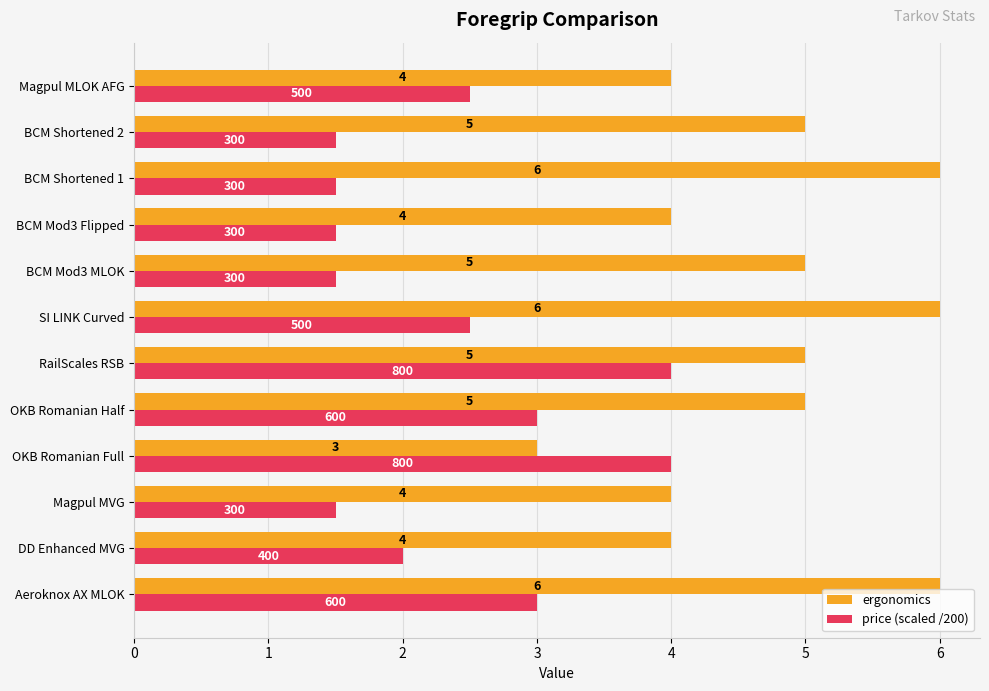

The ergonomics series shows 1.6 at DD Enhanced MVG. True or false?

False